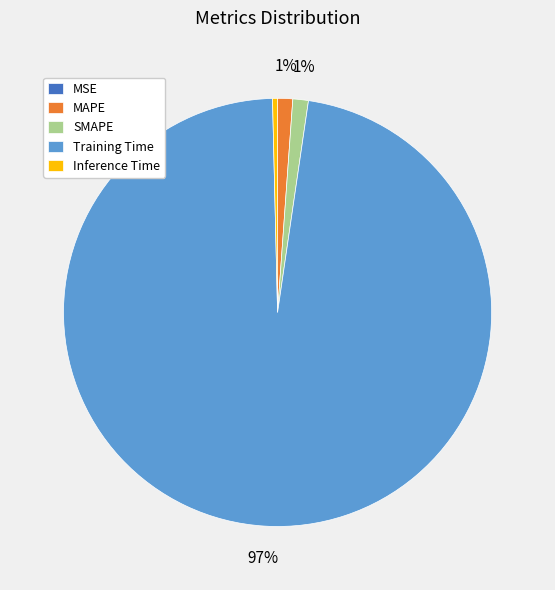

Is it true that MAPE is 1% of the pie?

True